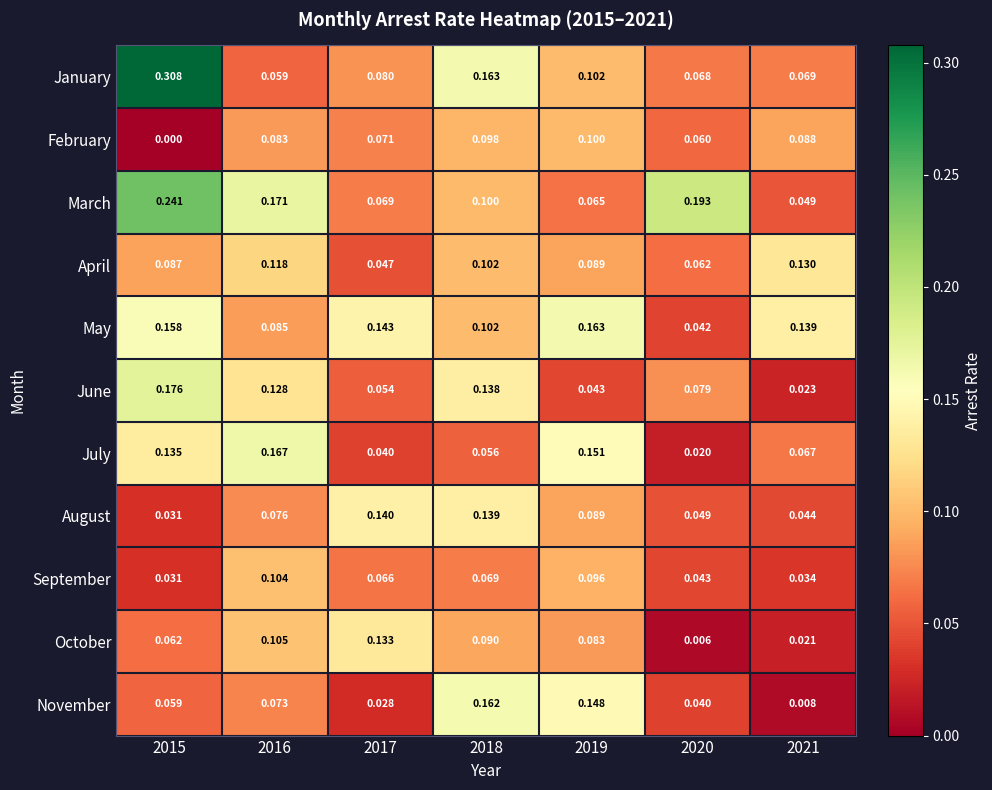

At which category does the chart reach its minimum across all series?

2015